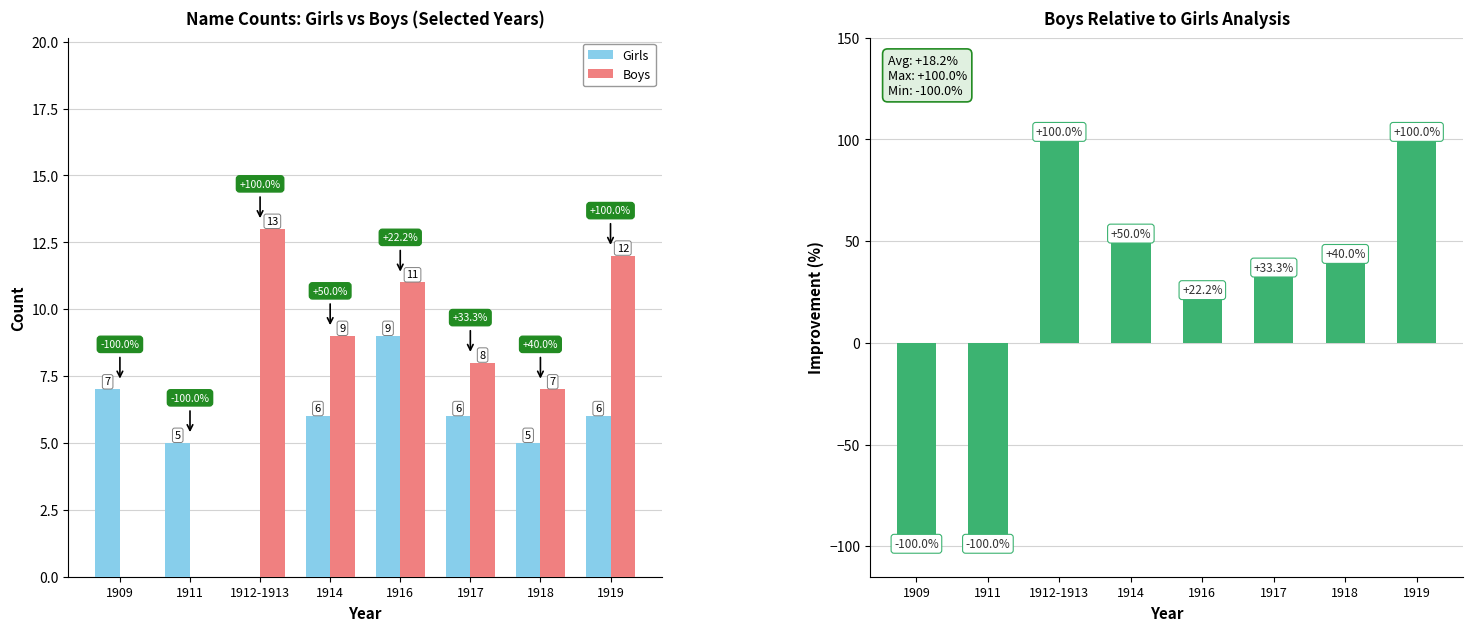

How many groups of bars are there?

8